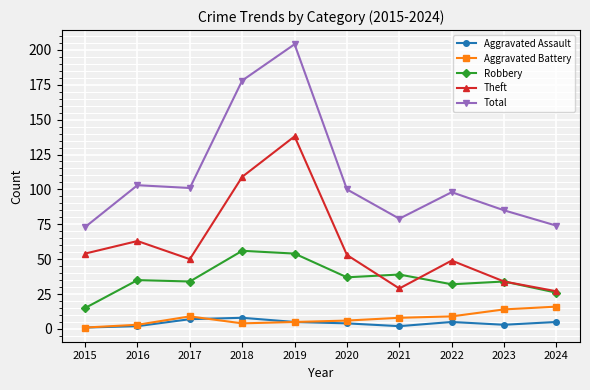

True or false: Total and Theft cross at least once.

False